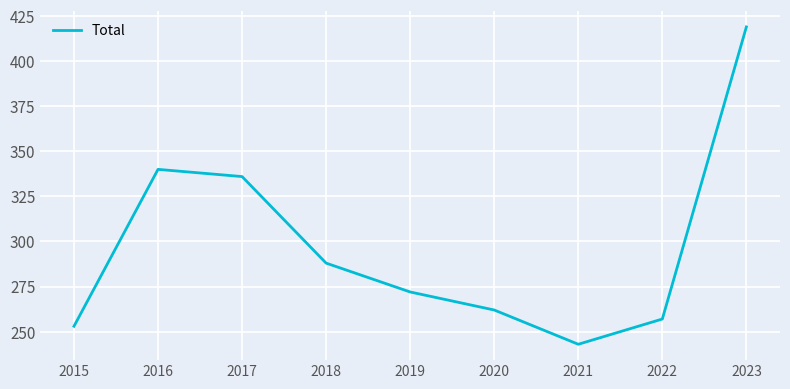

Approximately how many times larger is the value at 2019 compared to 2022?

1.1